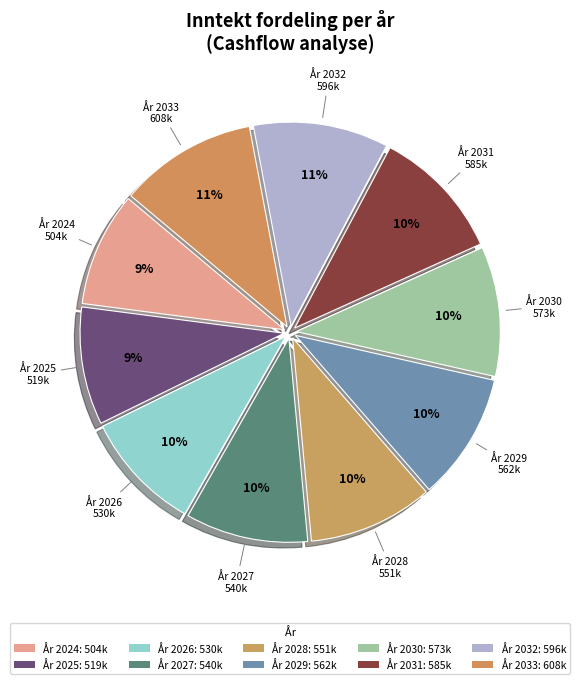

How many segments does this pie chart have?

10